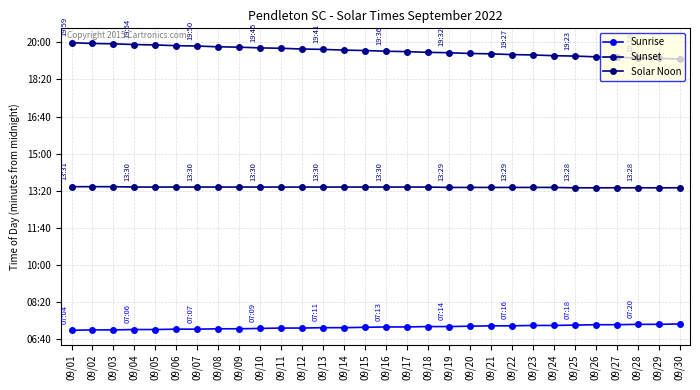

True or false: Sunset has a value of 1181 at 09/13.

True